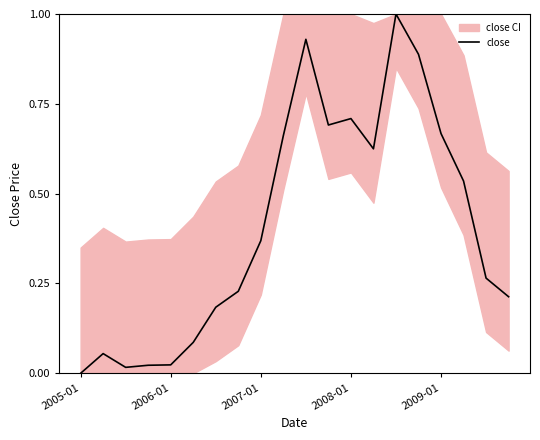

What is the difference between the second highest and second lowest values?

0.9